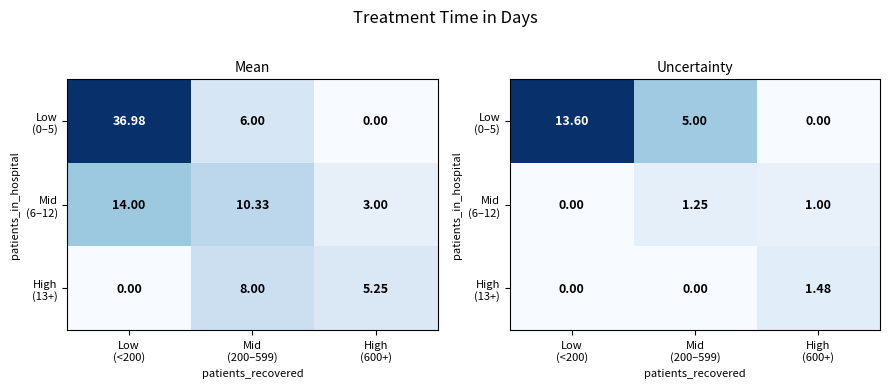

Is the value of Mid (6–12) at High (600+) greater than the value of Low (0–5) at Mid (200–599)?

No